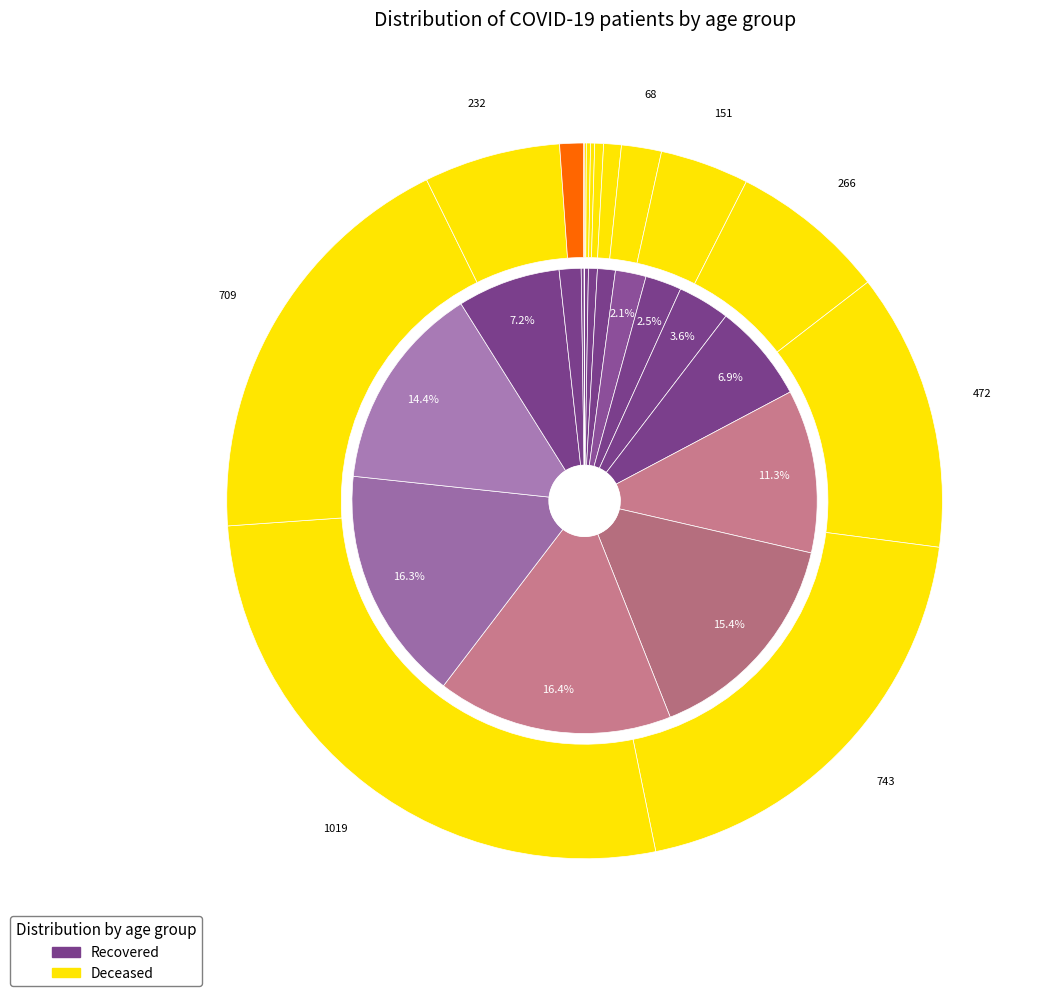

Which category has the biggest portion of the pie?

60 - 64